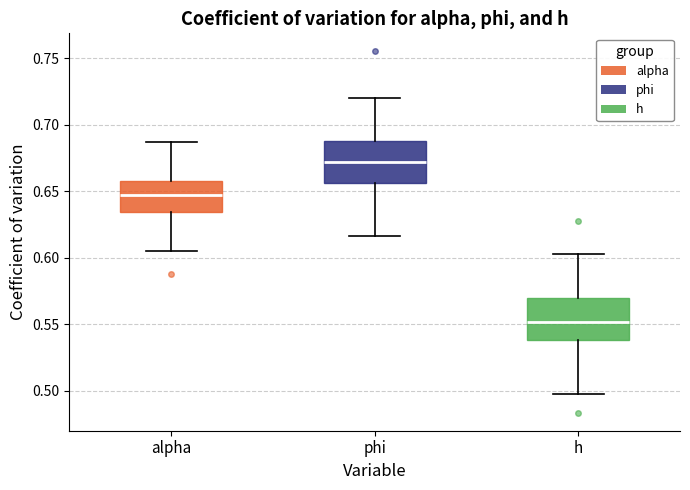

Which box has the highest median line?

phi